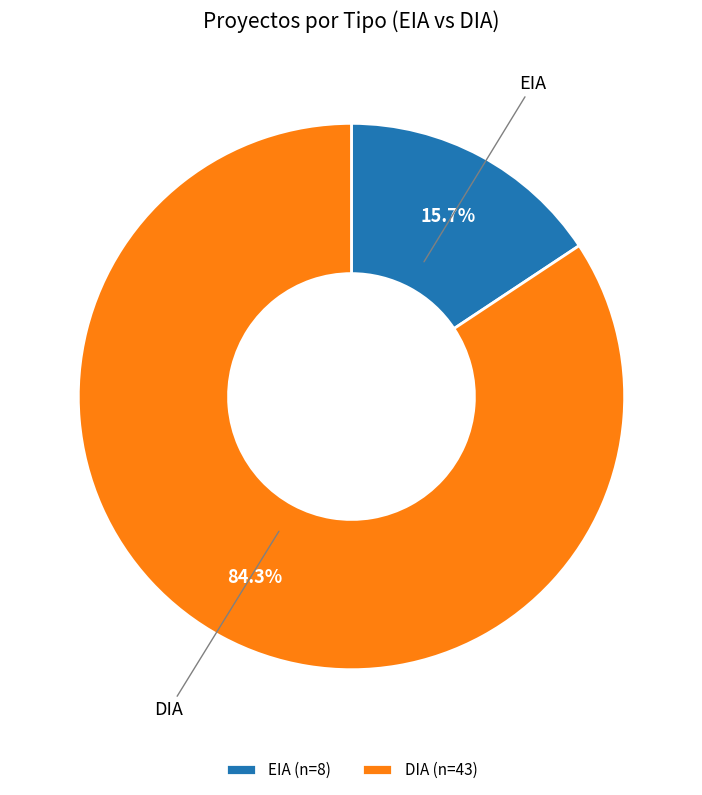

To the nearest percent, what is the combined percentage of DIA and EIA?

100%